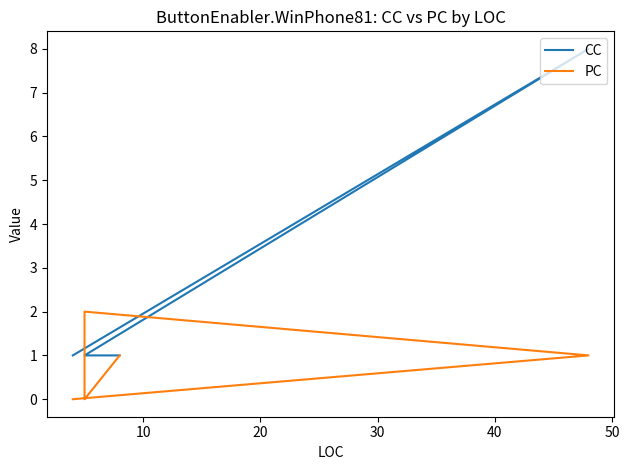

Does the chart display data point markers on the line(s)?

No